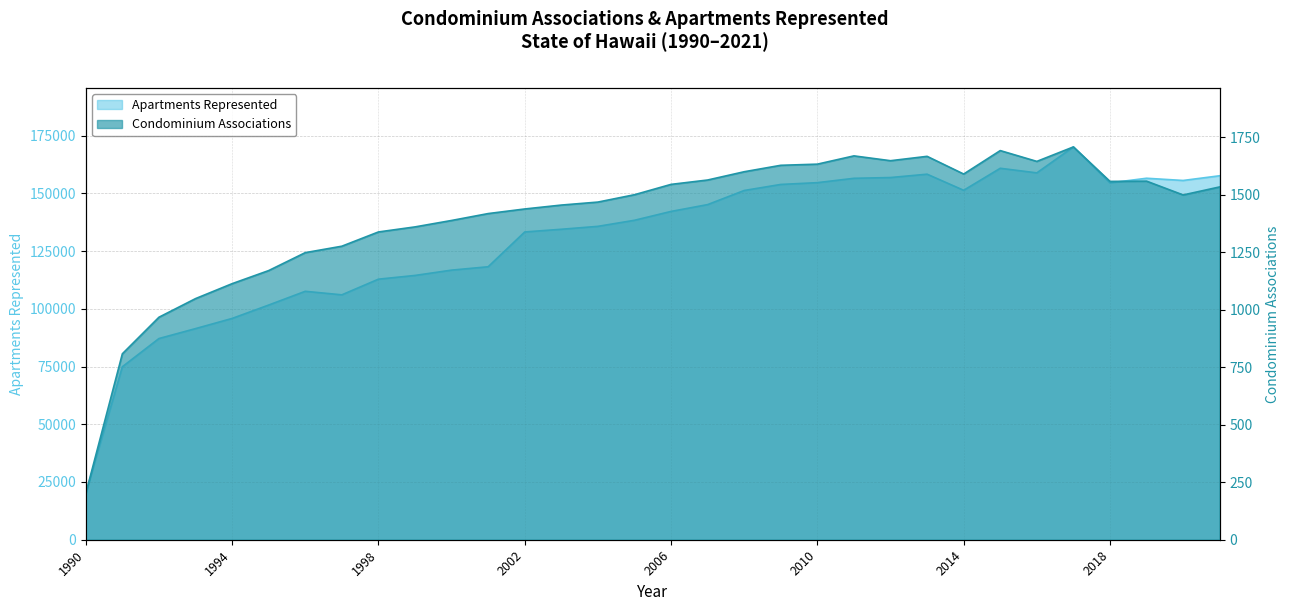

Reading right to left, transcribe all the data shown in this chart.

Condominium Associations: 1535	1500	1560	1559	1709	1646	1693	1591	1668	1649	1670	1634	1629	1601	1565	1546	1501	1469	1456	1439	1419	1389	1361	1339	1277	1249	1171	1114	1049	968	809	201
Apartments Represented: 157614	155571	156532	154525	170100	158865	160854	151320	158294	156846	156511	154625	153856	151238	145124	142171	138334	135708	134444	133276	118209	116750	114449	112832	106052	107580	101628	95827	91424	87127	74916	20066